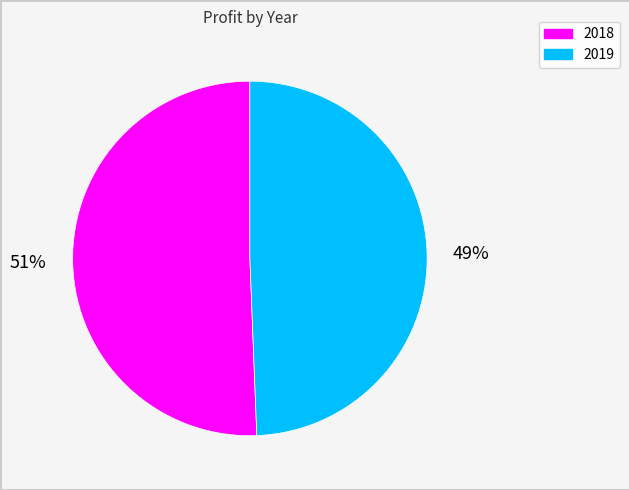

Is 2019 the majority of the pie?

No